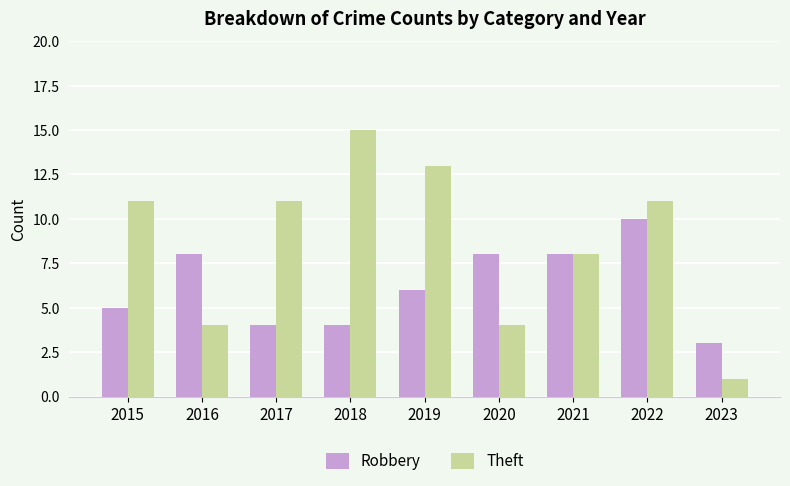

Is it true that Theft equals 13 at 2019?

True